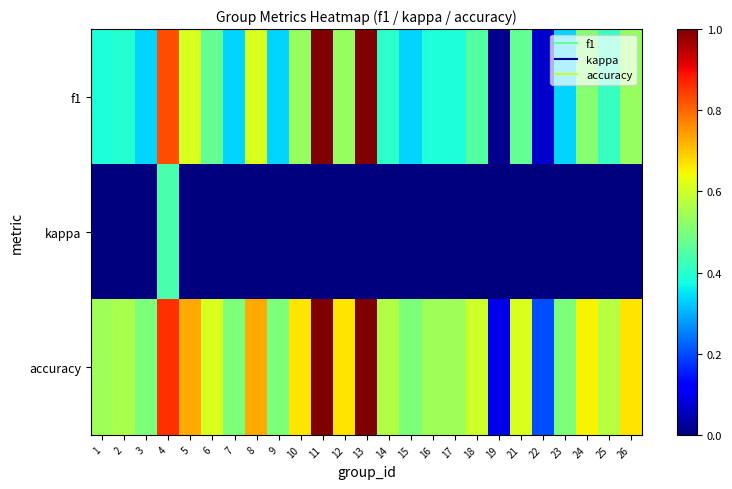

What is the difference between the highest and lowest values at 5?

0.7